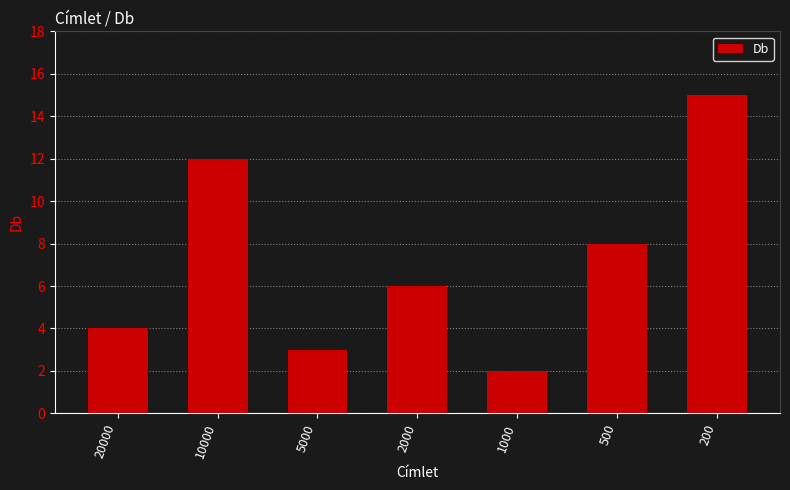

What is the value of the 2nd bar from the left?

12